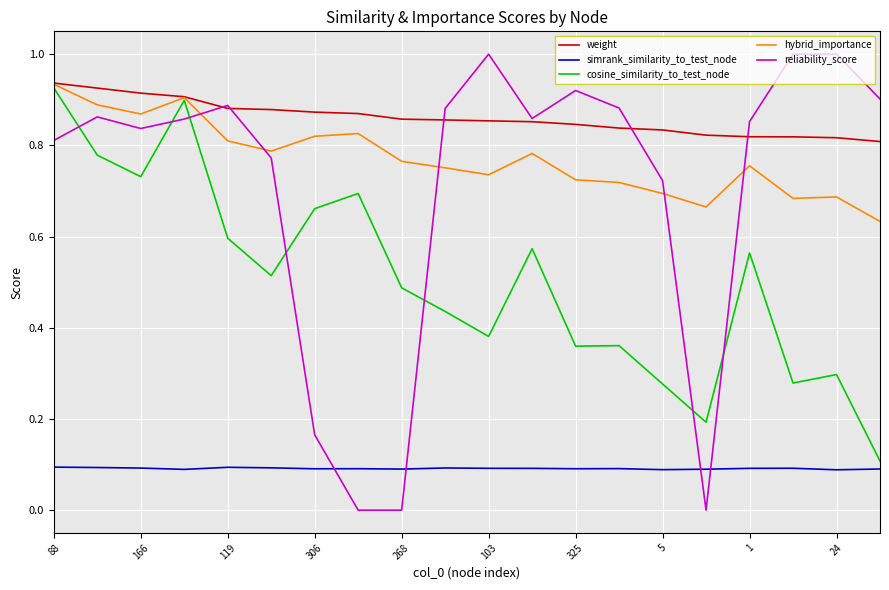

Which series has the largest total across all categories?

weight